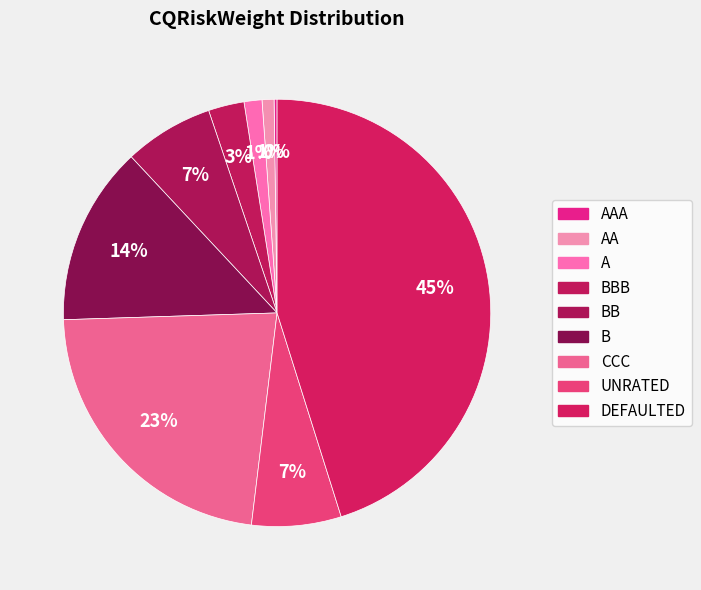

Is there a majority slice in this chart?

No